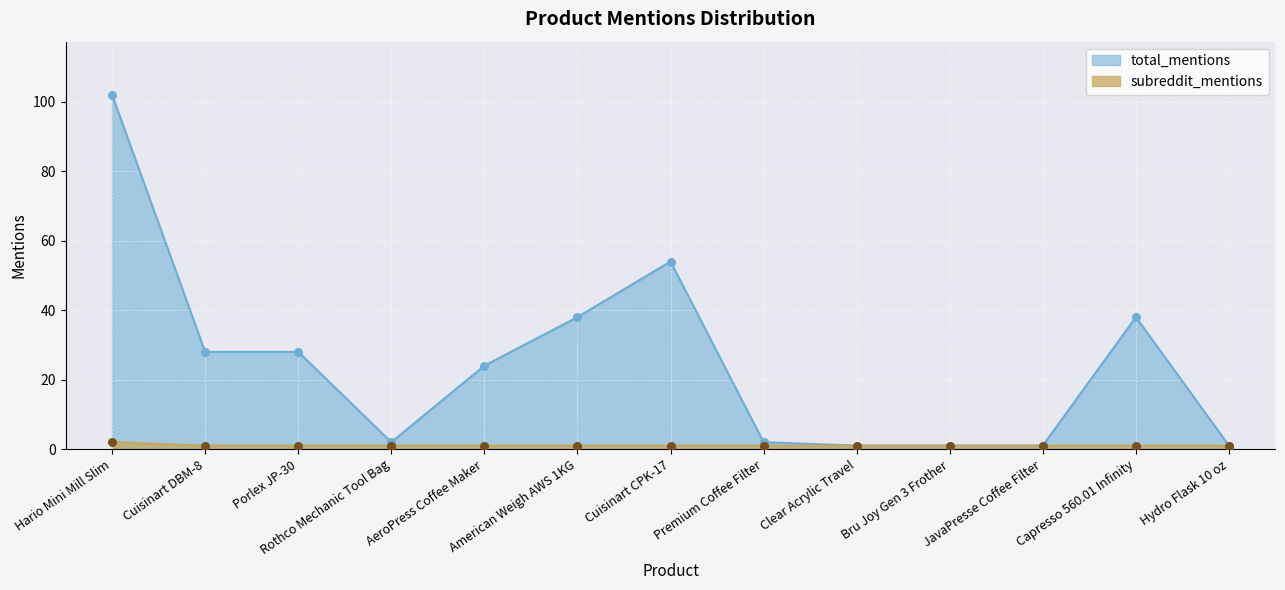

At how many categories does at least one series exceed 101?

1